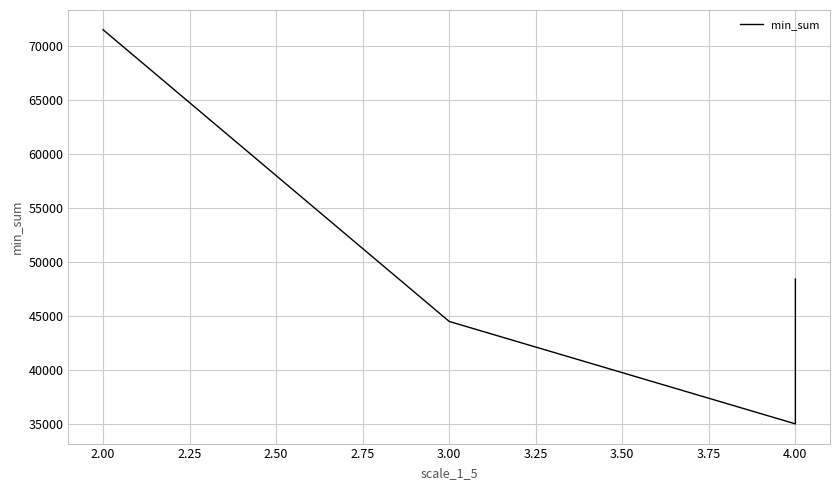

Is this an area chart (filled region under the line)?

No